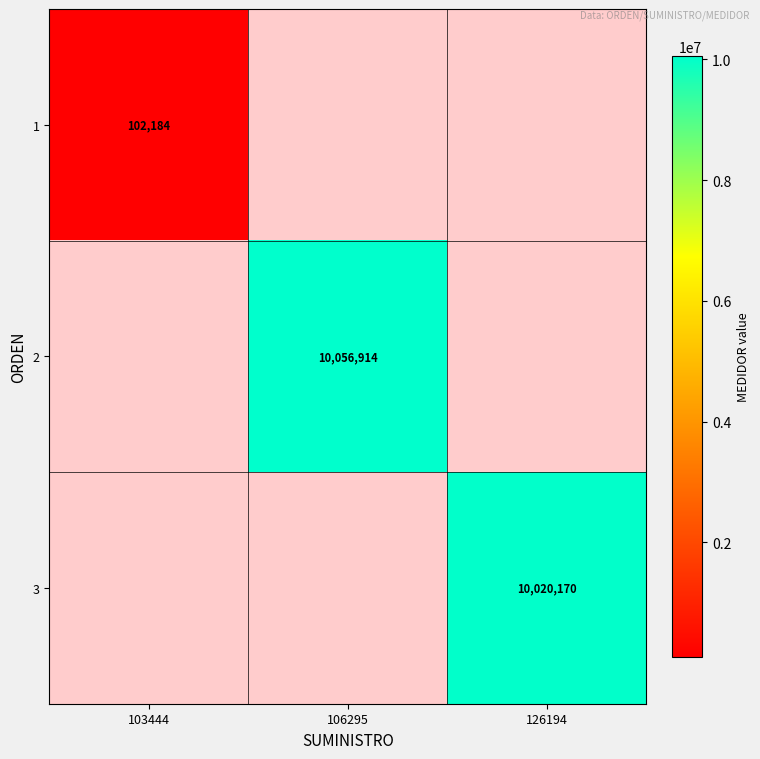

The 2 series shows 4132427 at 106295. True or false?

False